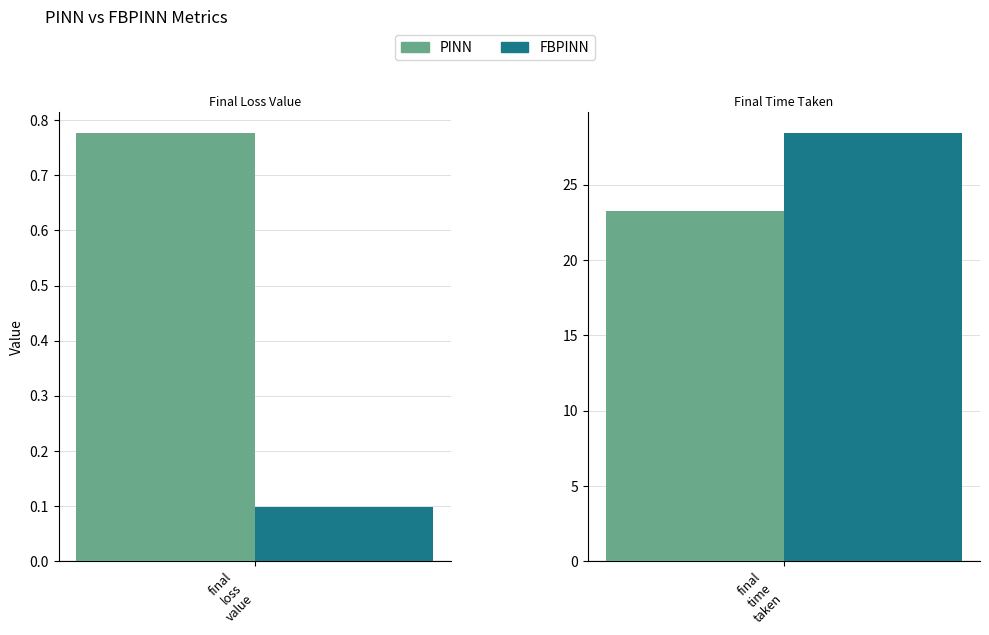

Between final_loss_value and final_time_taken, which series saw the biggest shift?

FBPINN